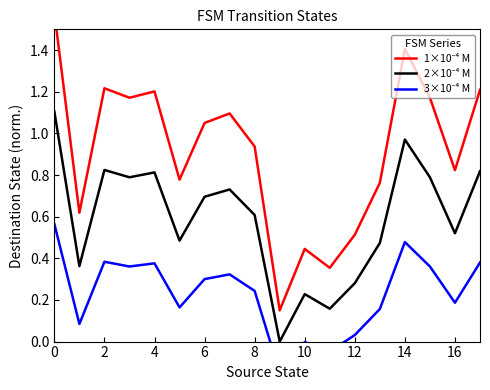

How many data points in 1×10⁻⁴ M are less than 1?

9